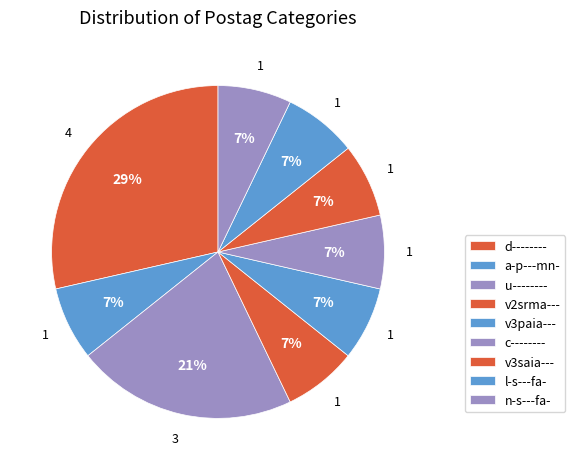

Which category has the smallest portion of the pie?

a-p---mn-